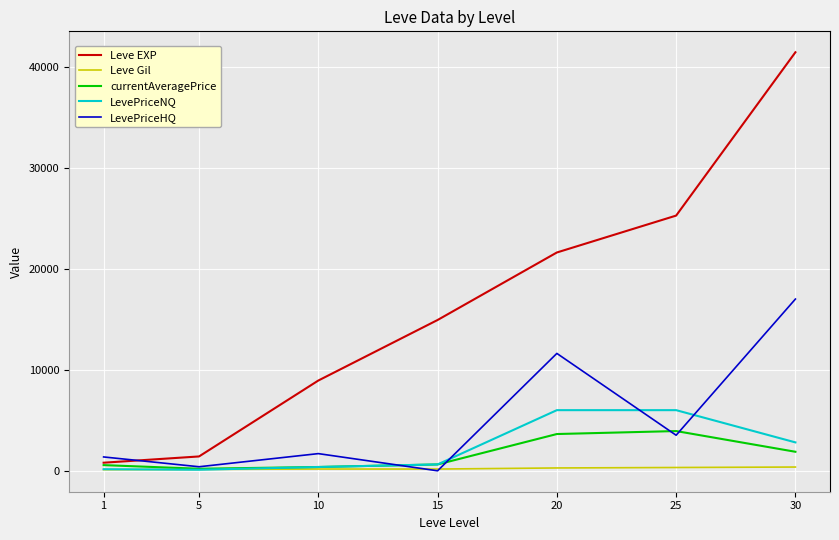

List the series in order of their peak value, lowest first.

Leve Gil, currentAveragePrice, LevePriceNQ, LevePriceHQ, Leve EXP